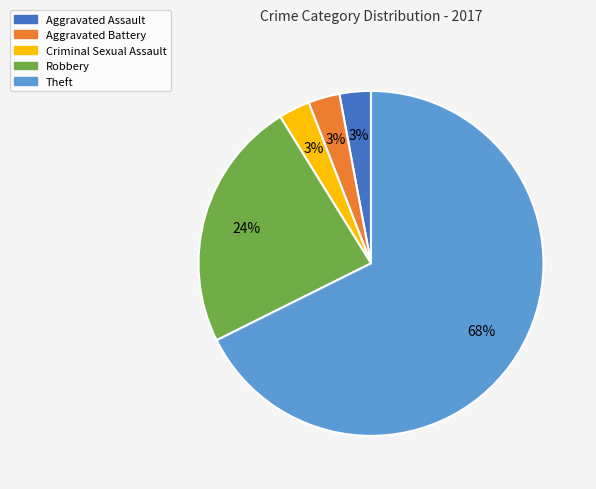

Combined, do Theft and Aggravated Battery account for over 50%?

Yes